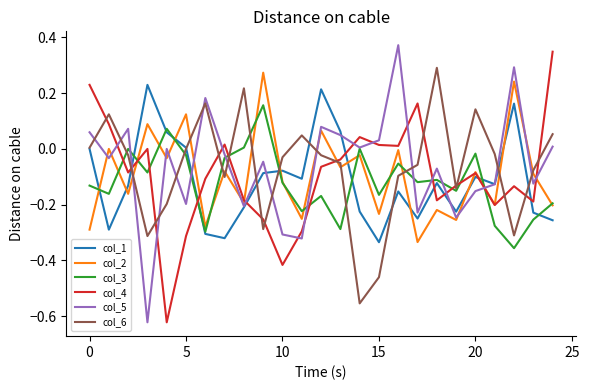

How many intersections are there between col_4 and col_1?

8